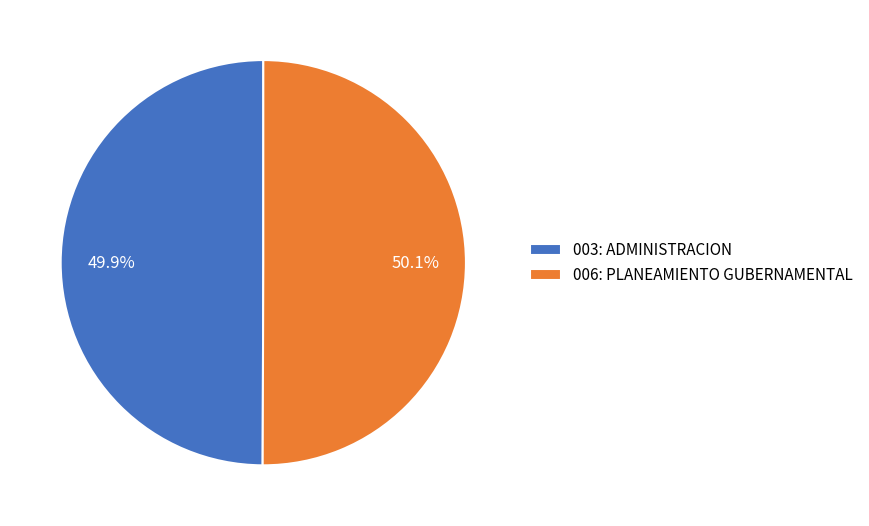

Is there a majority slice in this chart?

Yes